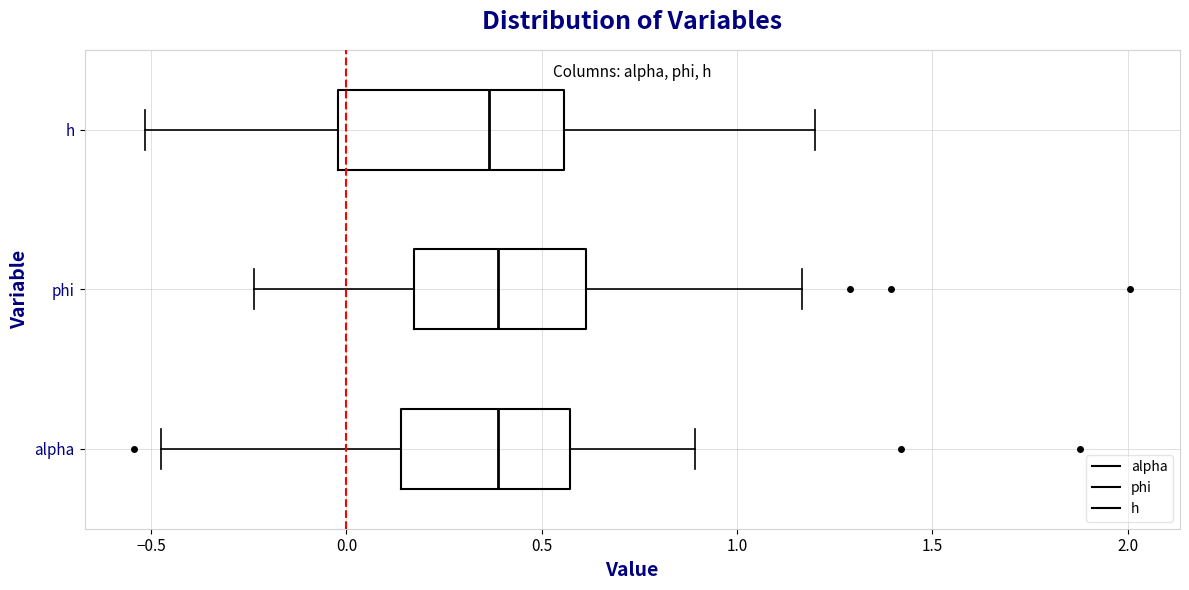

Reading bottom to top, transcribe this box plot: for each box, give where its median line is, the range the box spans, and where its two whiskers end, as read against the x-axis. The values are not printed on the chart, so give them approximately, as read against the axis.

alpha: median 0.40, box 0.15 to 0.55, whiskers -0.50 to 0.90
phi: median 0.40, box 0.15 to 0.60, whiskers -0.25 to 1.15
h: median 0.35, box 0.00 to 0.55, whiskers -0.50 to 1.20